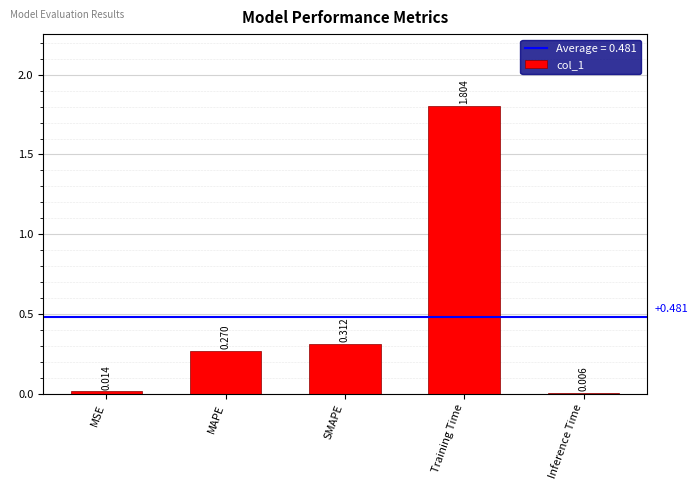

Which category has the highest value across all series?

Training Time